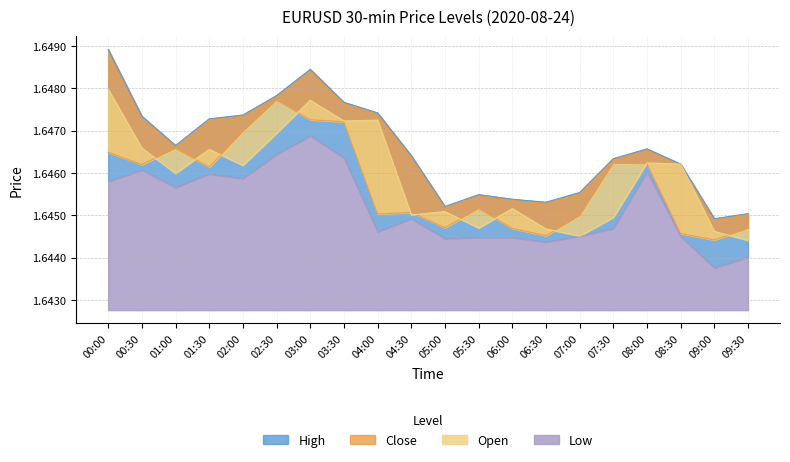

At which label does open reach its minimum?

09:30